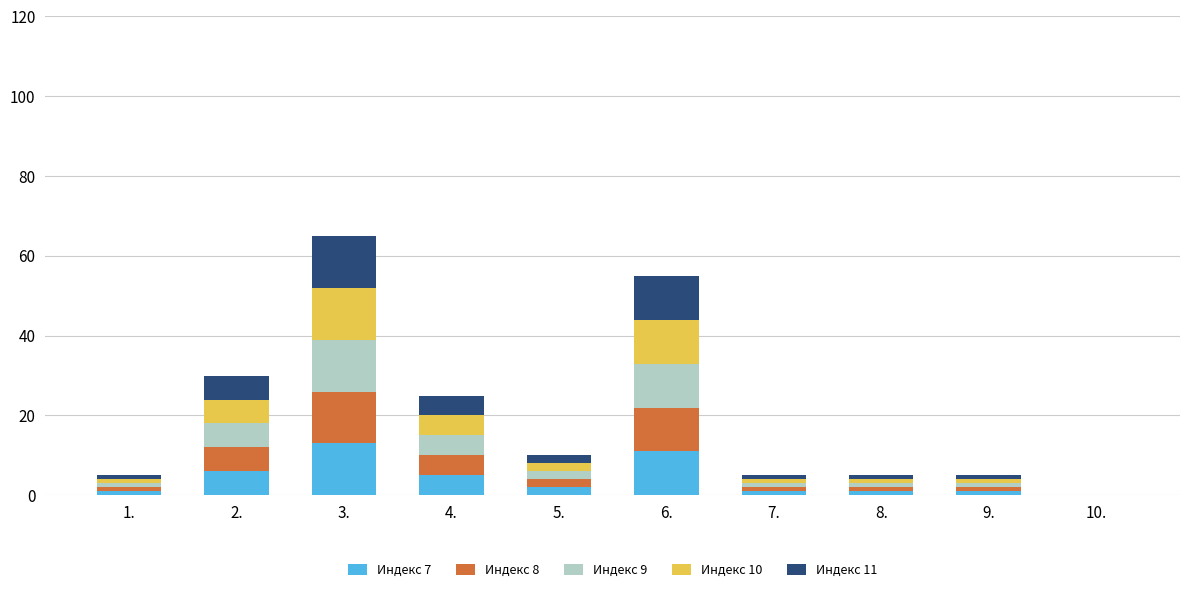

How many distinct data groups are displayed?

5